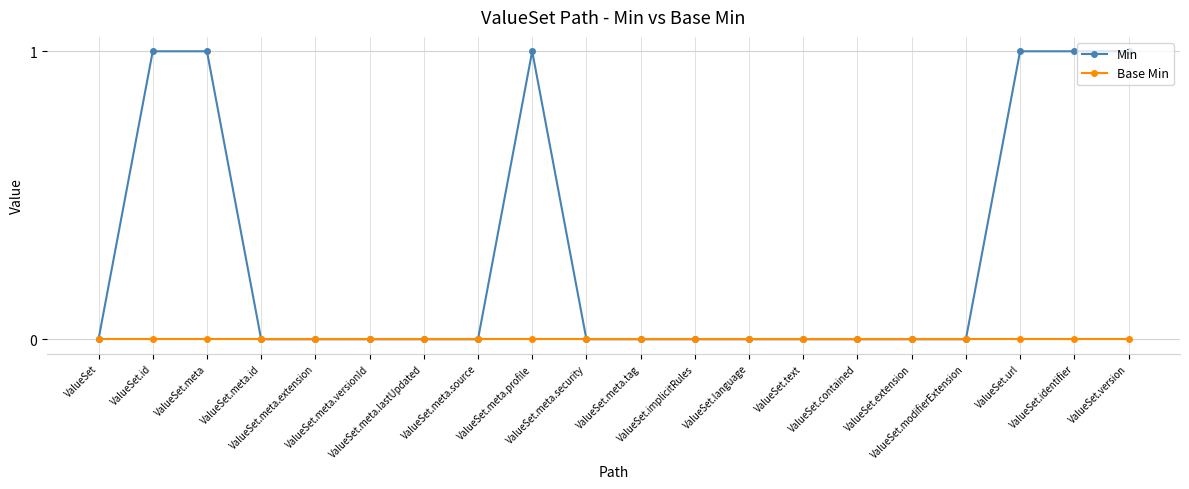

Which series has the largest total across all categories?

Min